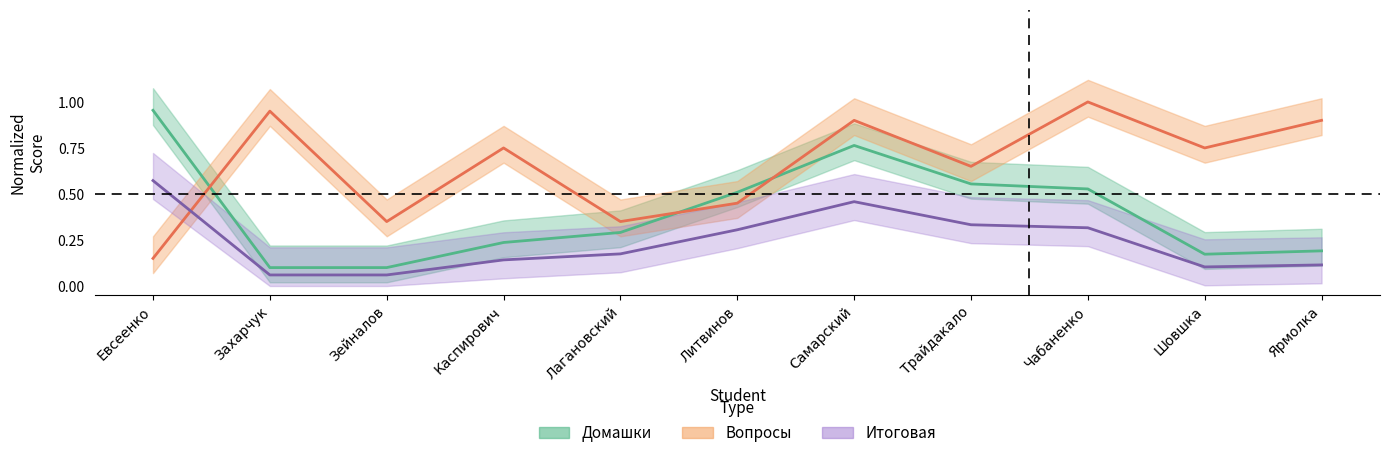

True or false: Итоговая and Домашки cross at least once.

False